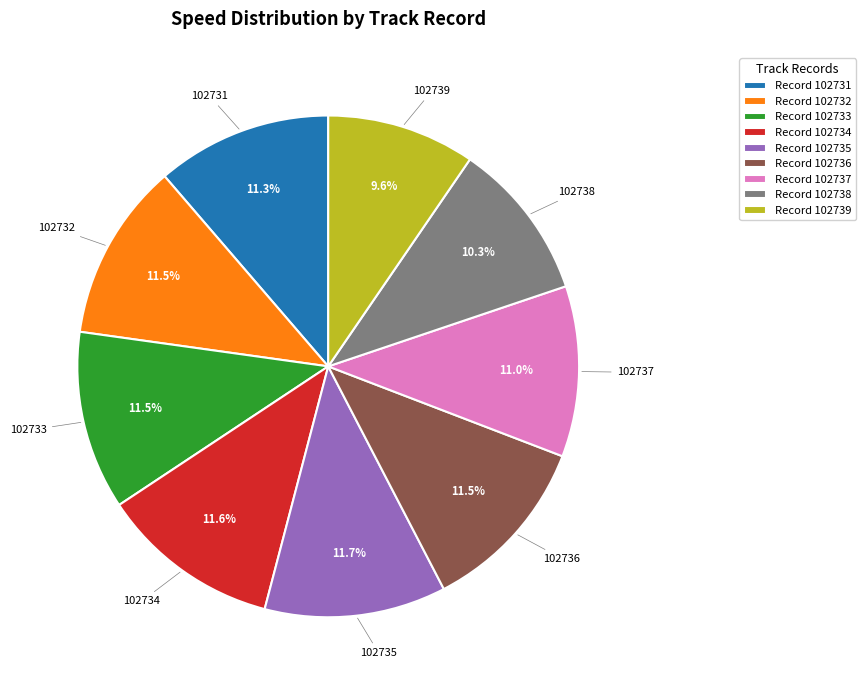

Is there any slice that represents more than half of the pie?

No